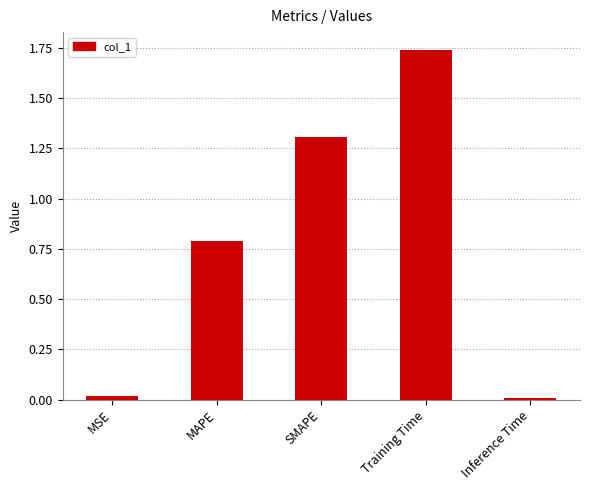

Between SMAPE and Training Time, which is larger?

Training Time